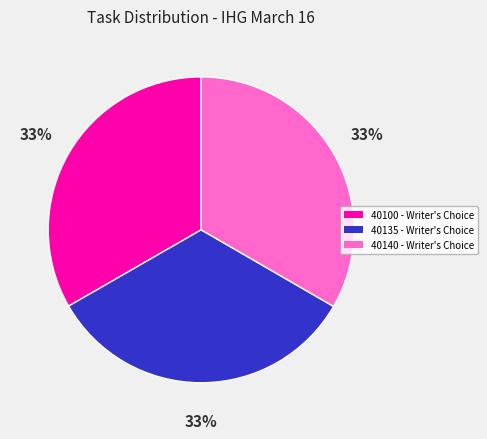

What percentage is the 40135 - Writer's Choice slice, to the nearest percent?

33%